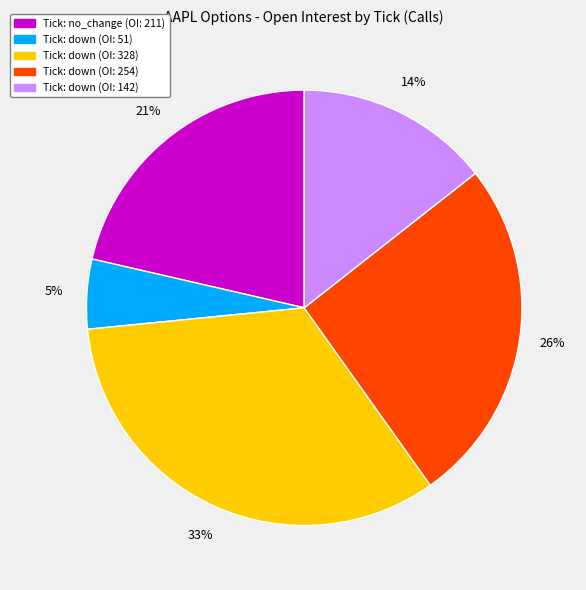

Is there a majority slice in this chart?

No